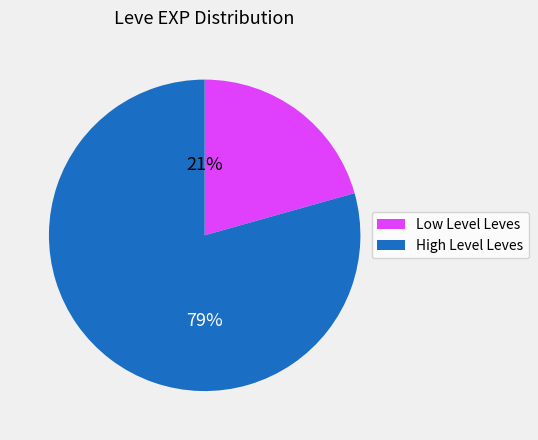

Does any single category account for the majority?

Yes